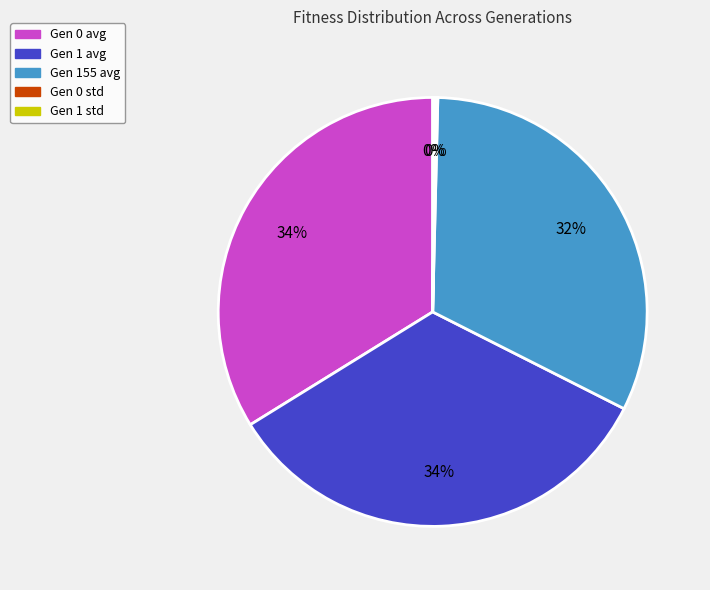

To the nearest percent, what percentage of the pie is Gen 0 avg?

34%